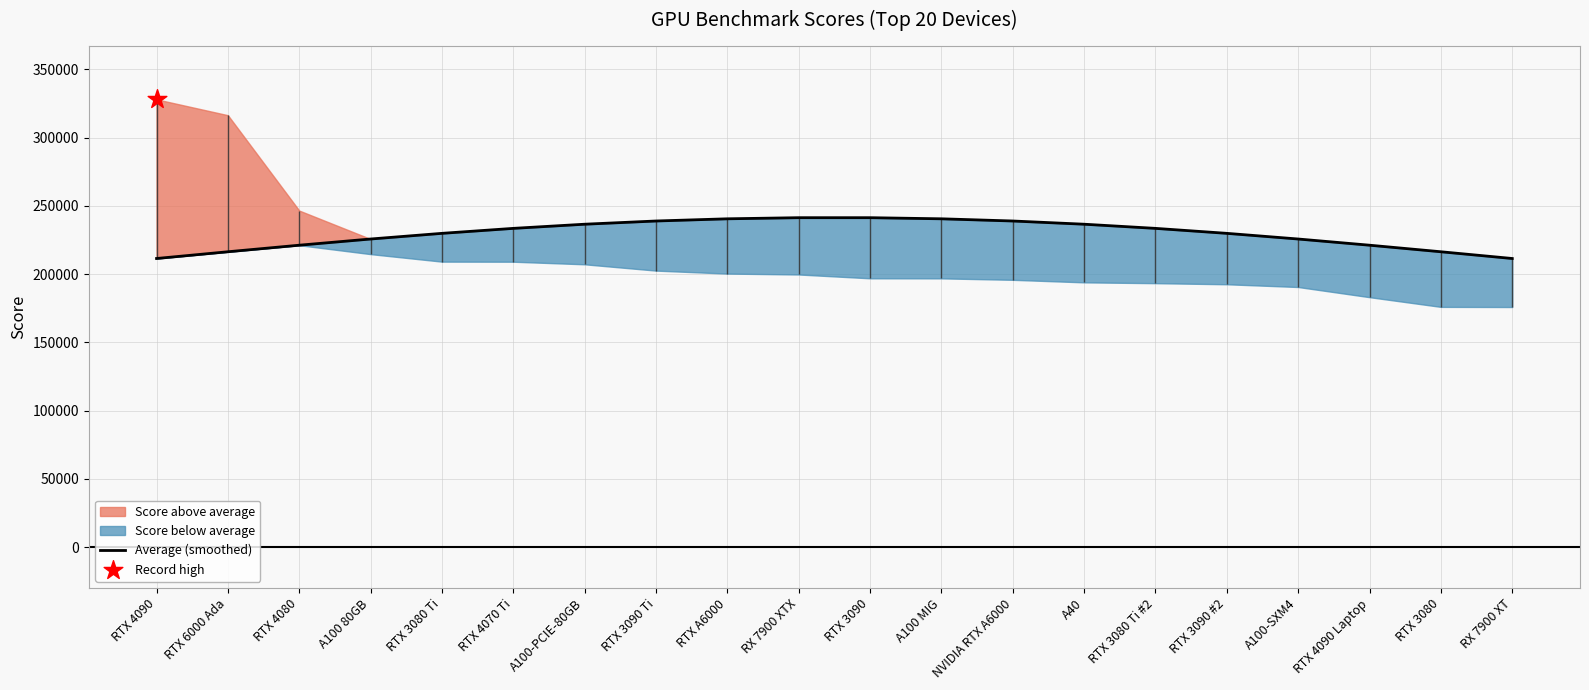

What is the change in value from RTX 3090 to A100 MIG?

-815.5